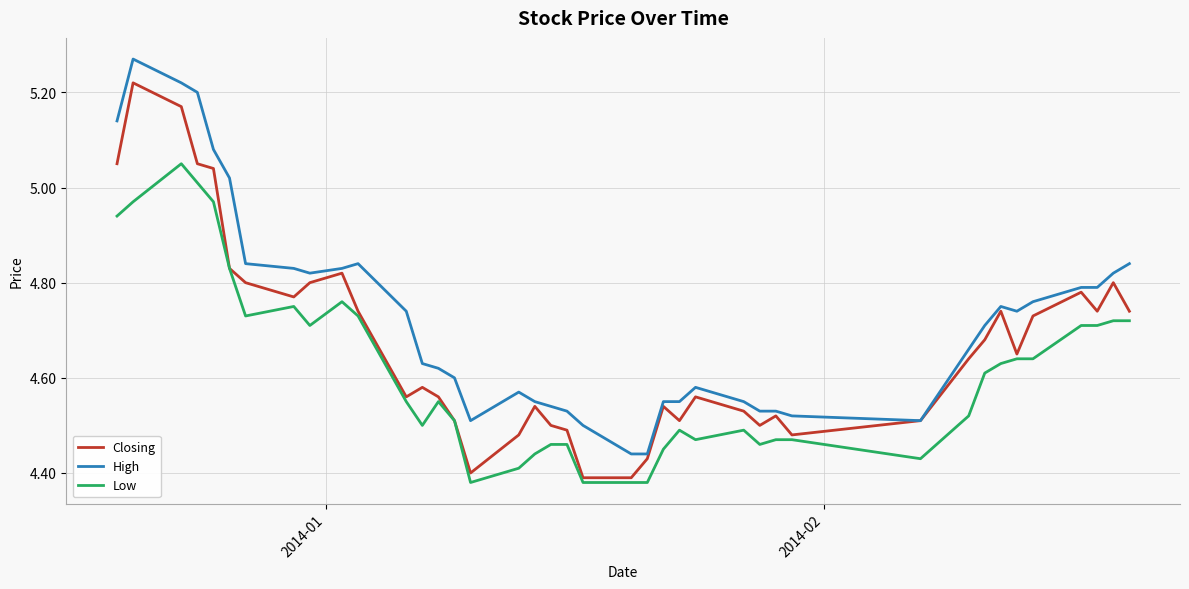

True or false: High and Low intersect in this chart.

False